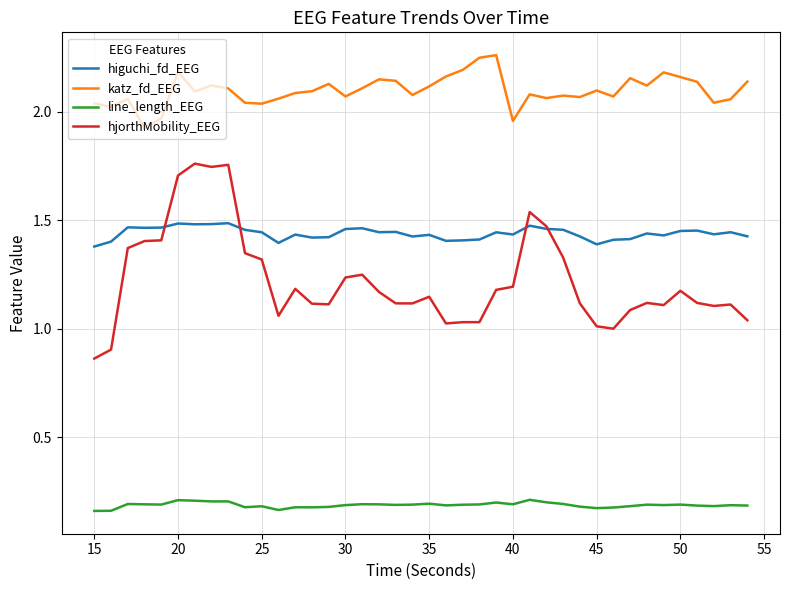

Which series has the largest range (max minus min)?

hjorthMobility_EEG